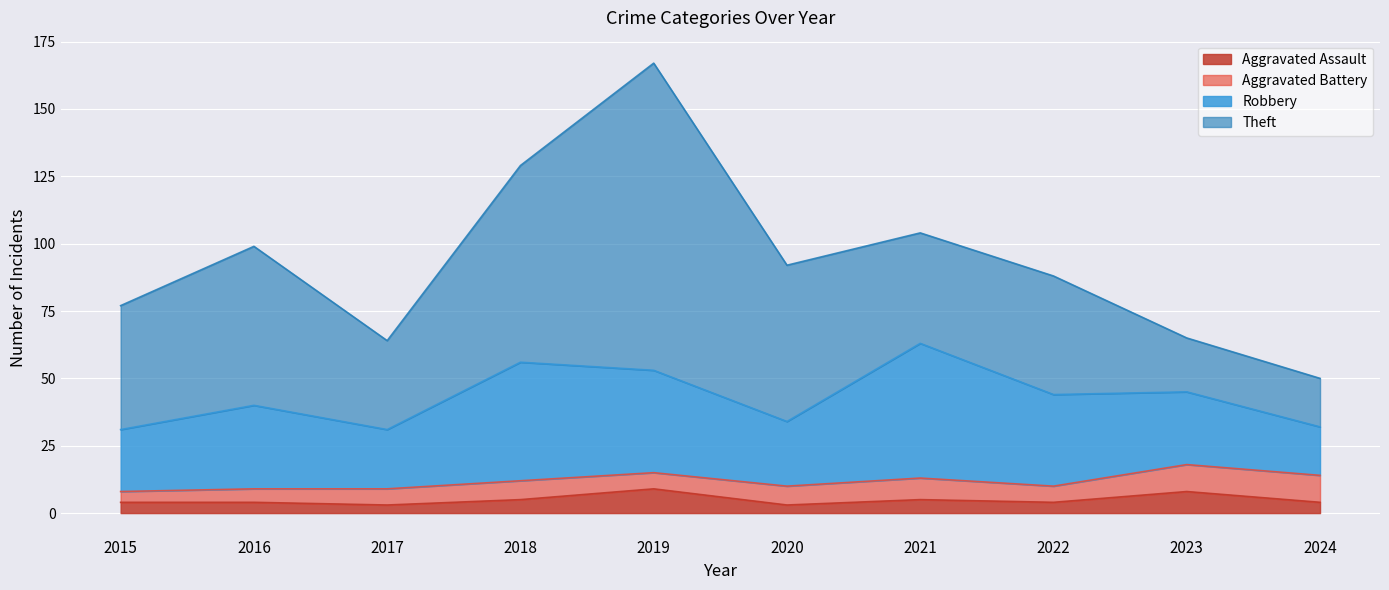

At which category is the sum across all series the highest?

2019